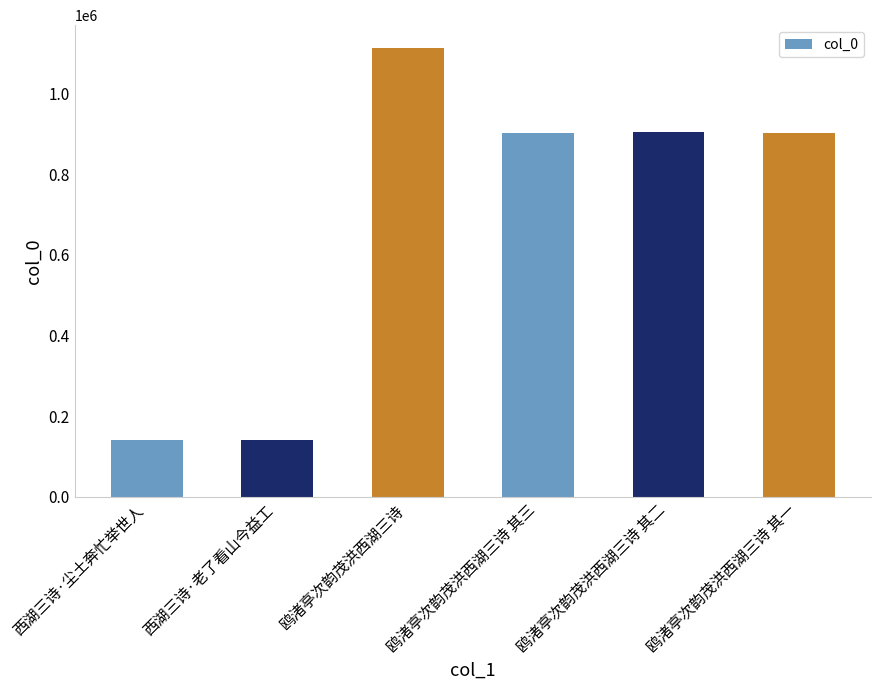

Which has a higher value, 西湖三诗·老了看山今益工 or 鸥渚亭次韵茂洪西湖三诗 其二?

鸥渚亭次韵茂洪西湖三诗 其二